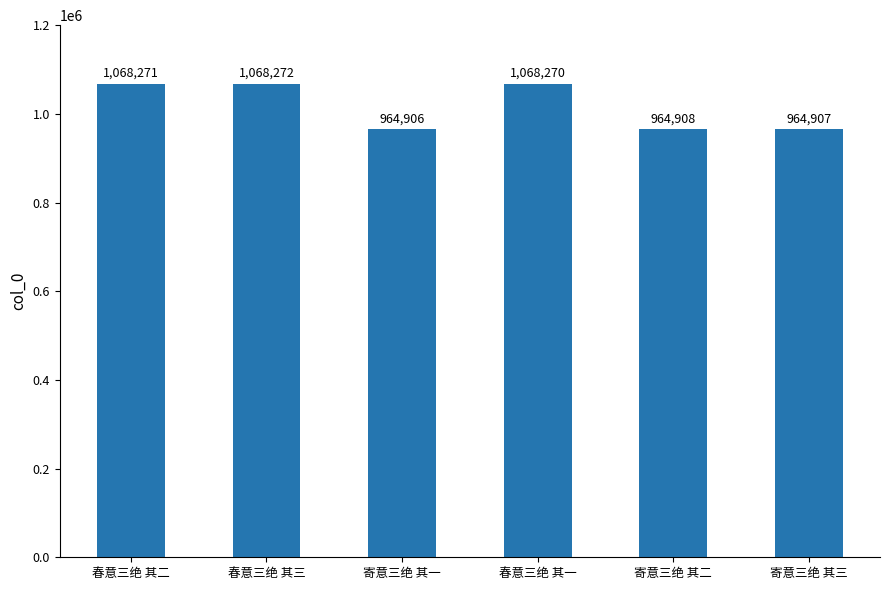

What is the change in value from 寄意三绝 其一 to 寄意三绝 其二?

+2